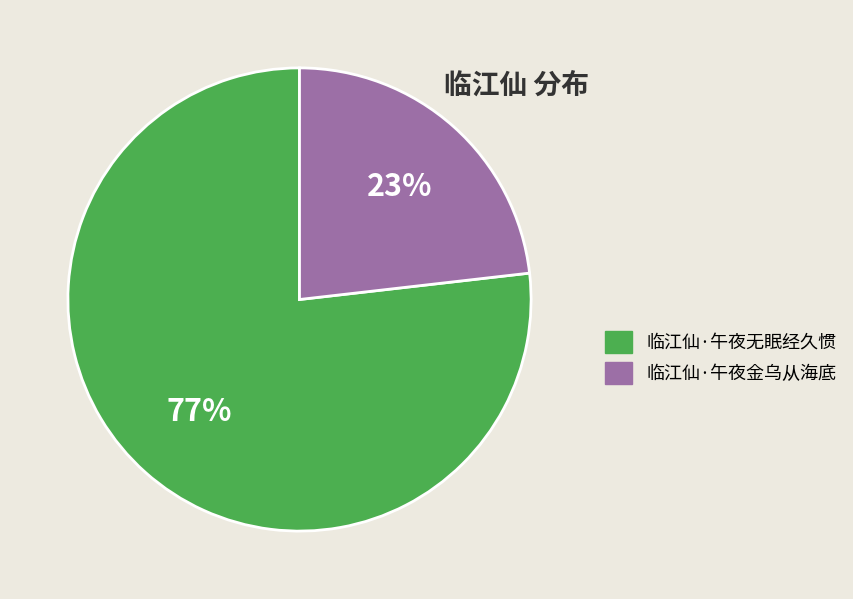

To the nearest percent, what is the difference between the largest and smallest slice percentages?

54%